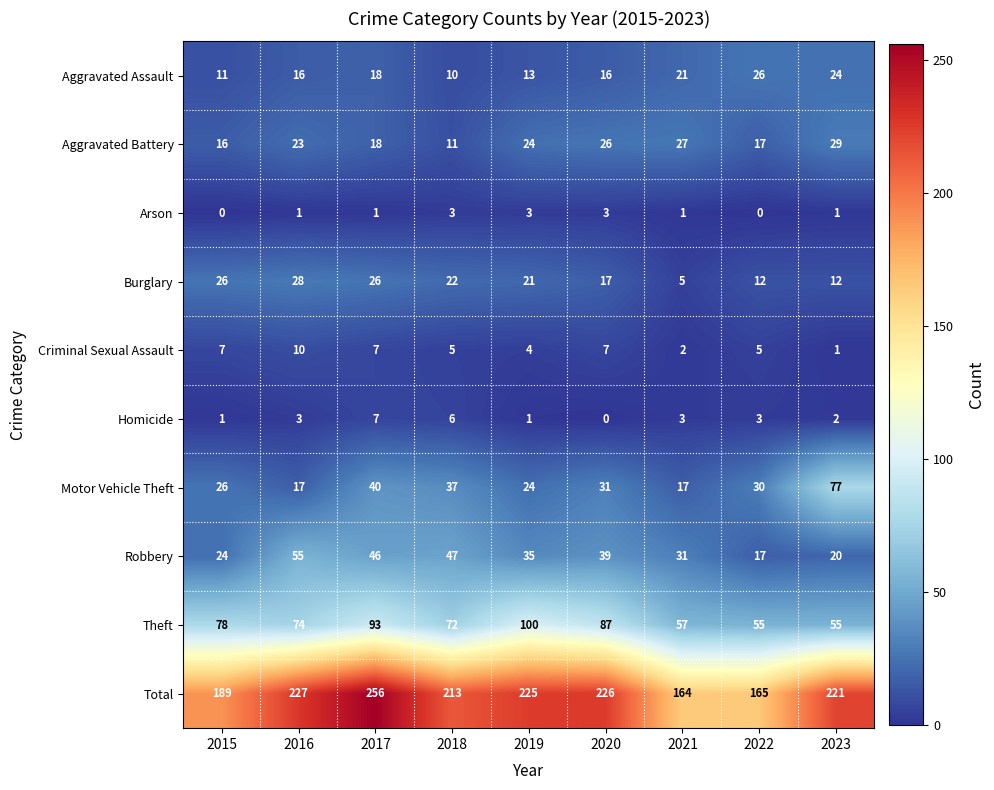

Which category has the highest value in the Total series?

2017